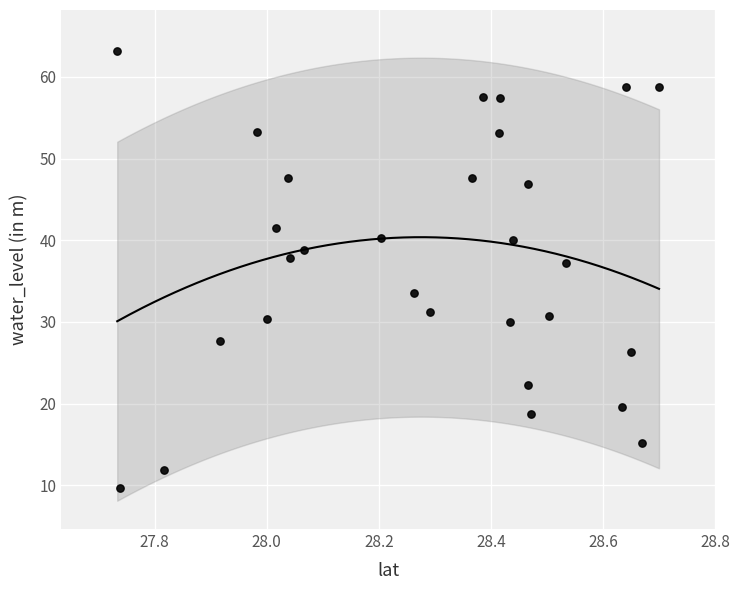

What Y value in the scatter plot is closest to 36?

37.2